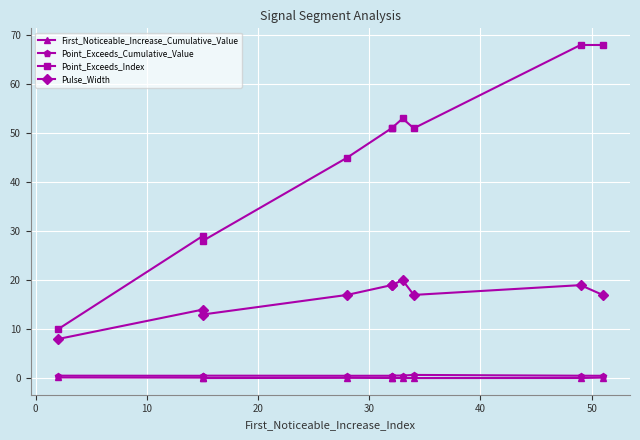

What is the difference between the maximum and minimum values in the Pulse_Width series?

12.0